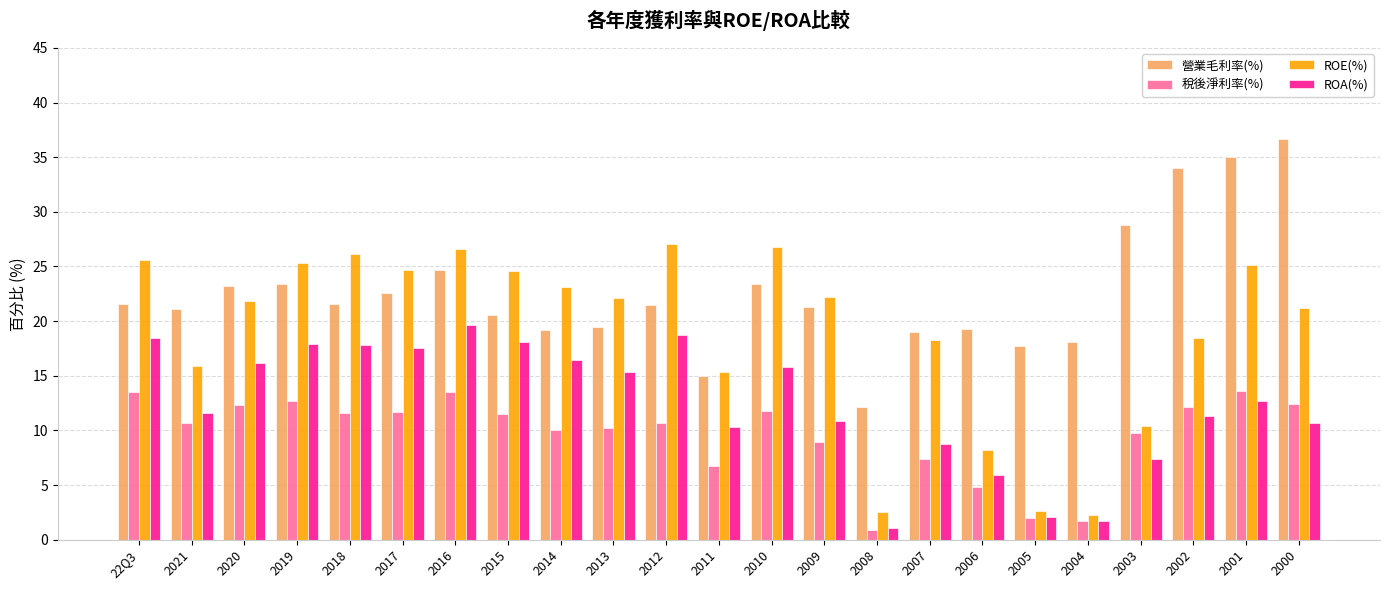

What is the spread (max minus min) of values at 2012?

16.4